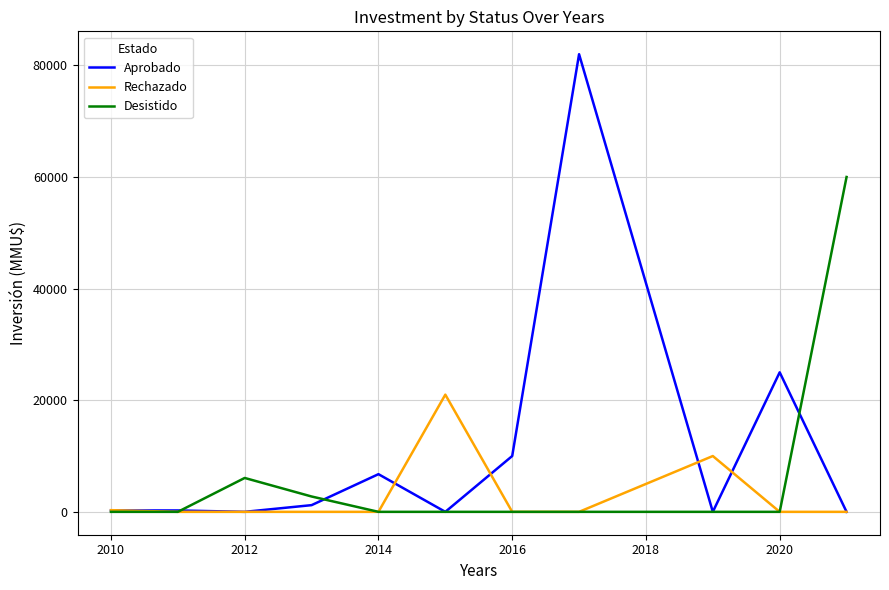

At how many categories does at least one series exceed 61154?

1